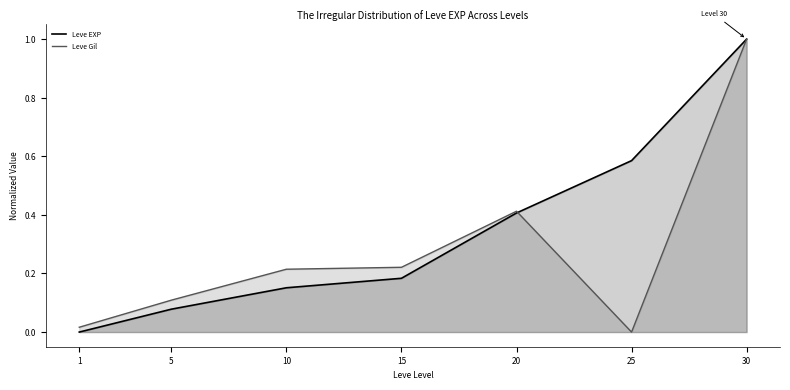

The Leve EXP series shows 0.0 at 1. True or false?

True